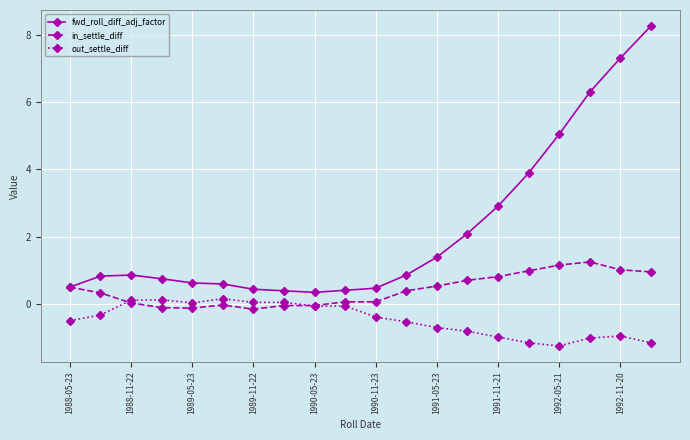

What are all the series names shown in the legend?

fwd_roll_diff_adj_factor, in_settle_diff, out_settle_diff